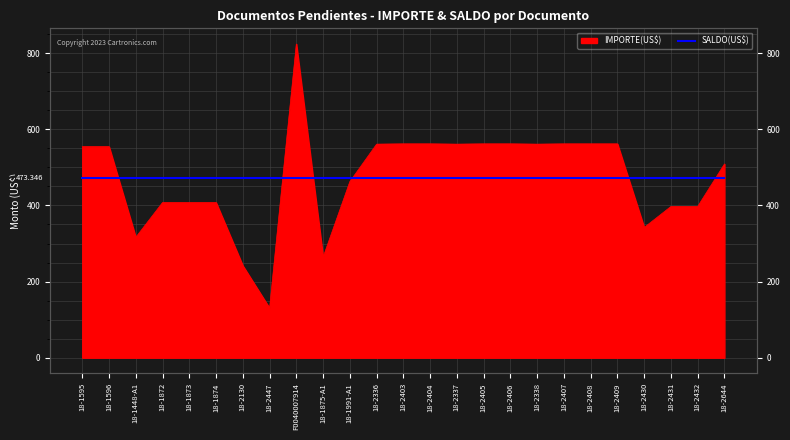

The chart shows a value of 561.0 at 18-2337. True or false?

True